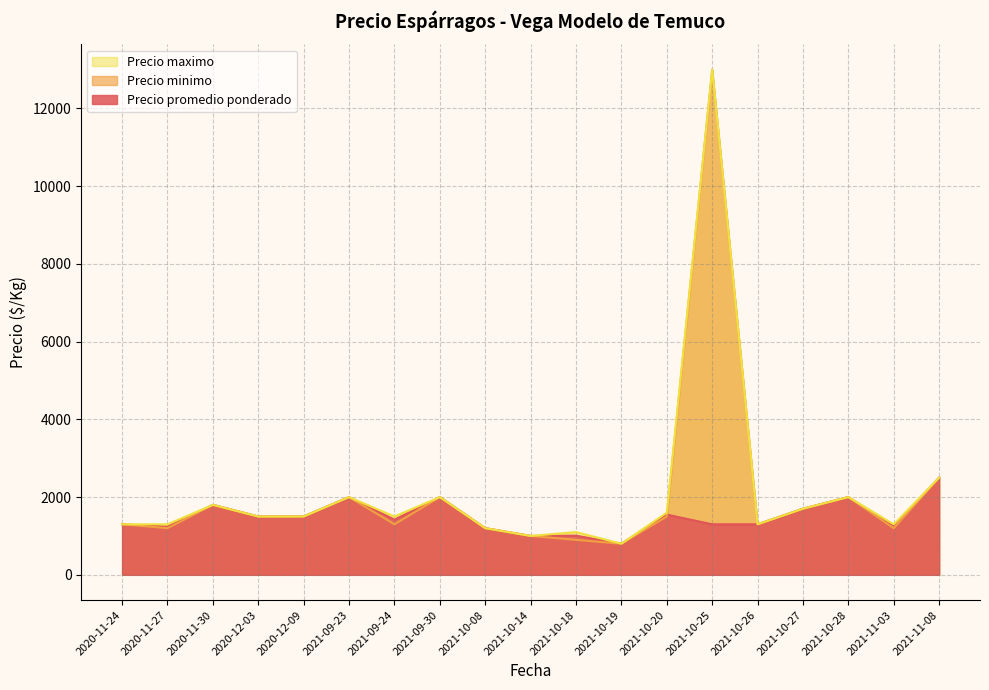

How many series are shown in this chart?

3